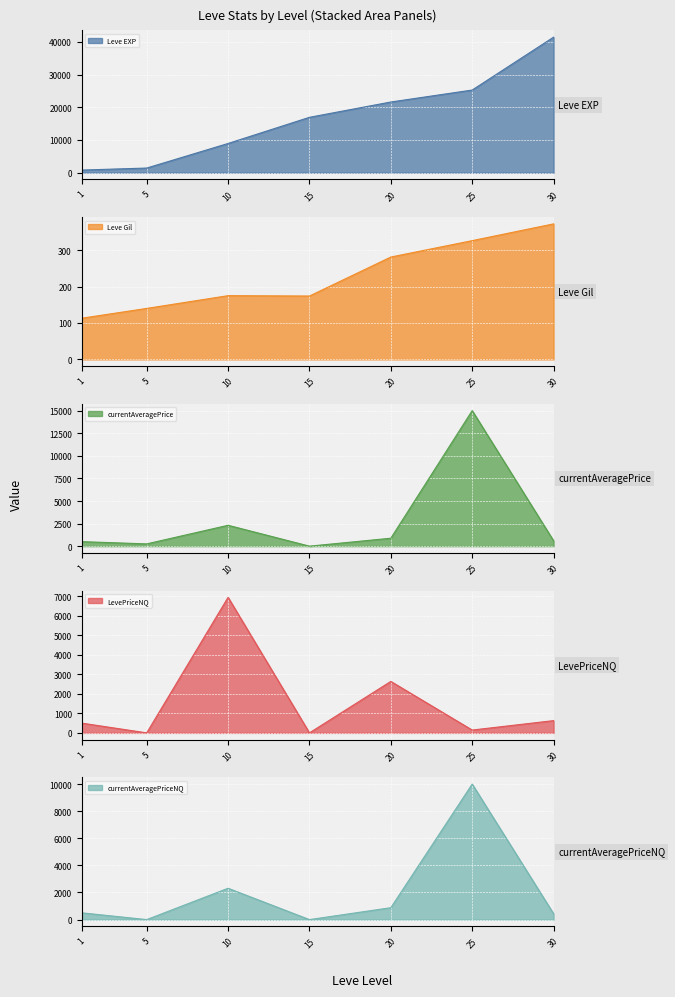

Which series ends up on top after the final intersection of currentAveragePrice and Leve Gil?

currentAveragePrice